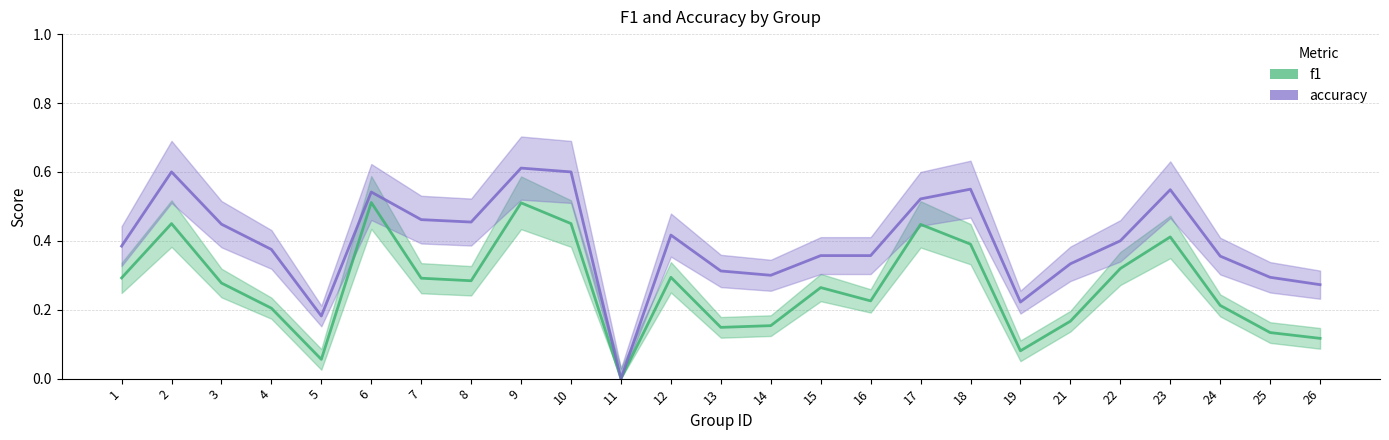

List the series in order of their overall mean, lowest first.

f1, accuracy